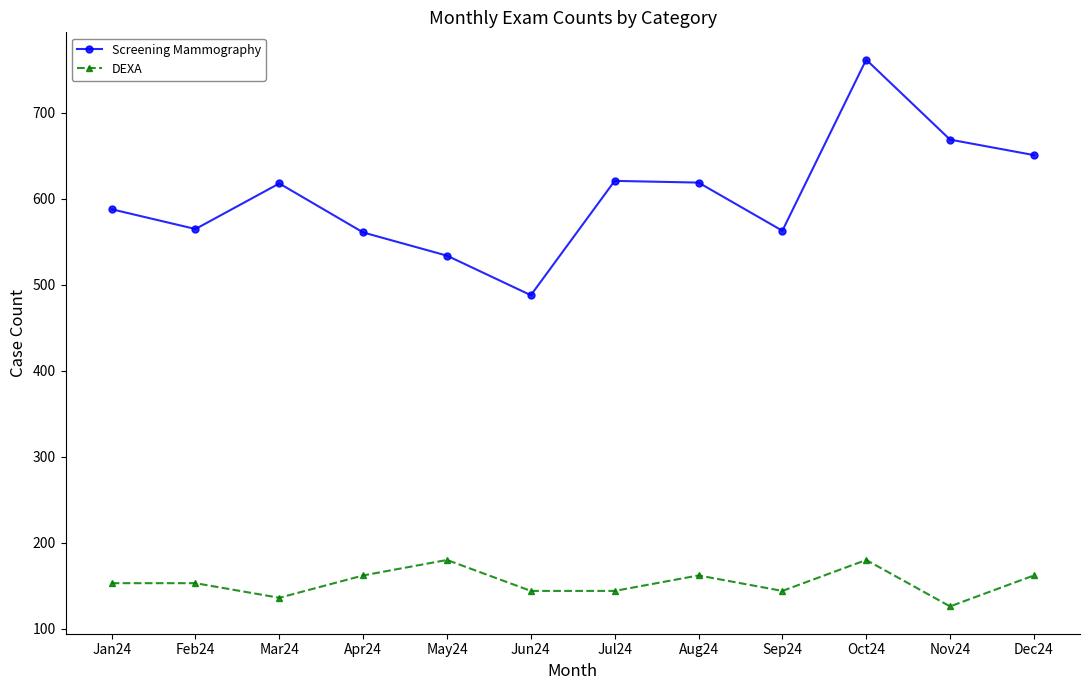

Which series changed the most between Mar24 and May24?

Screening Mammography